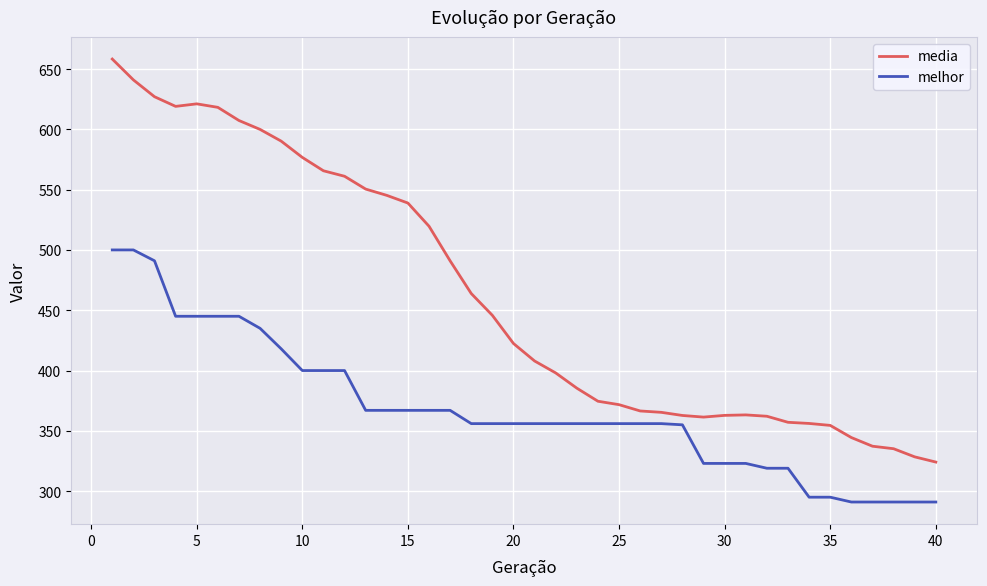

Which series has the largest range (max minus min)?

media